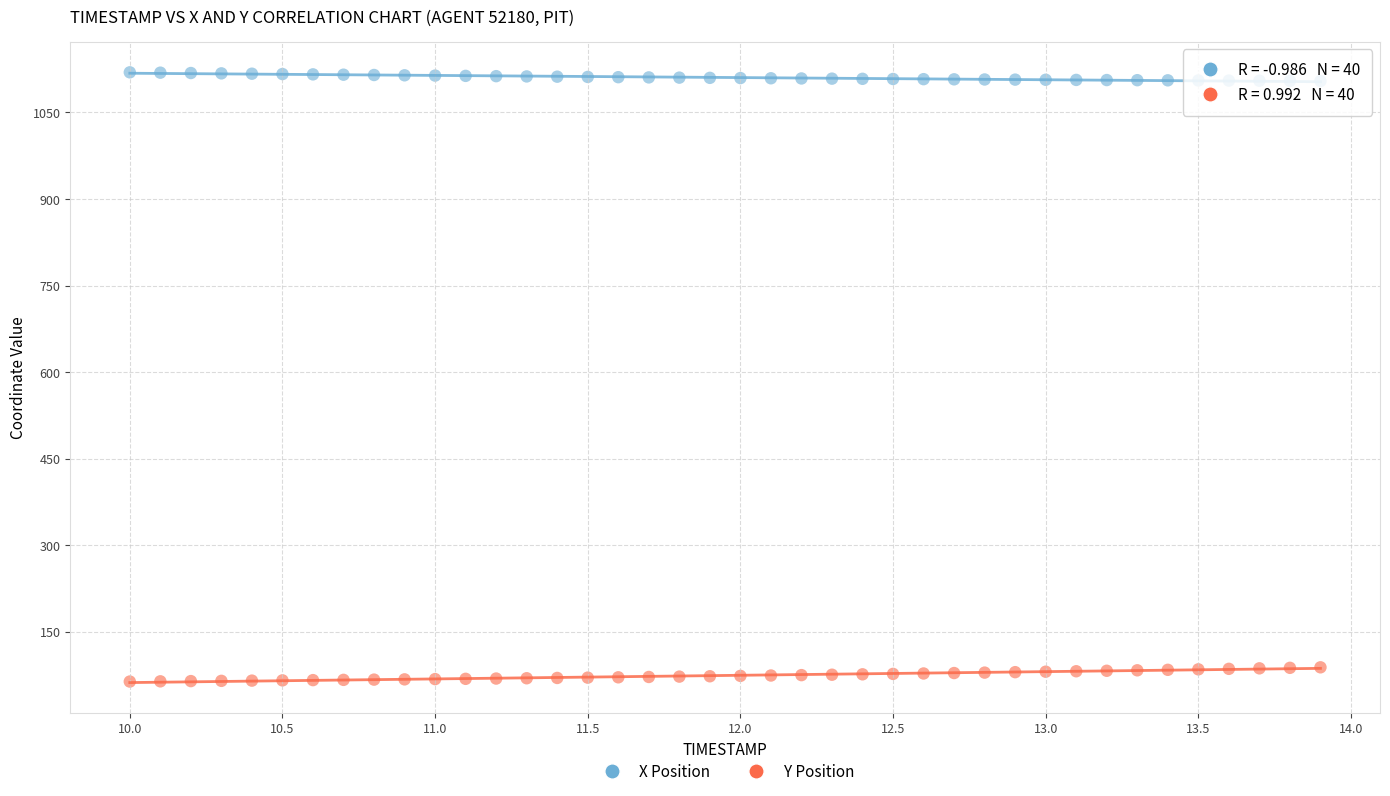

Which series reaches the minimum Y coordinate?

Y Position